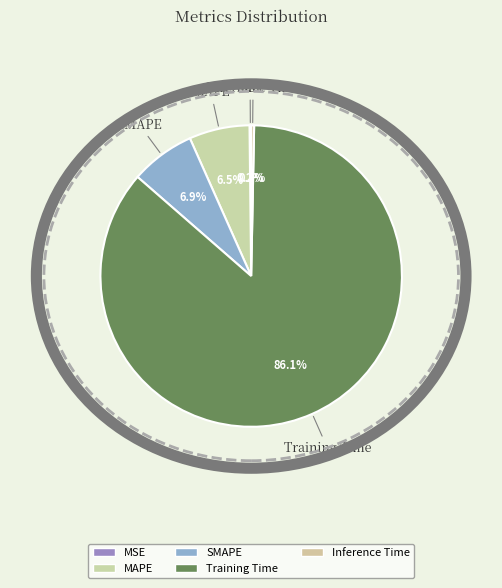

Is there a majority slice in this chart?

Yes